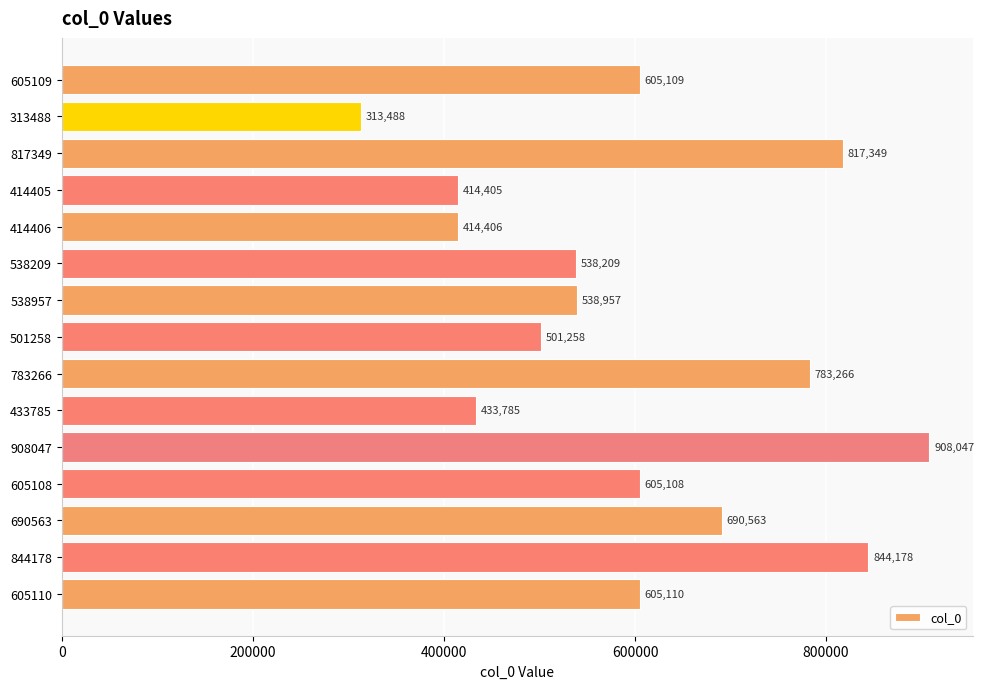

At which category does the chart reach its peak across all series?

908047